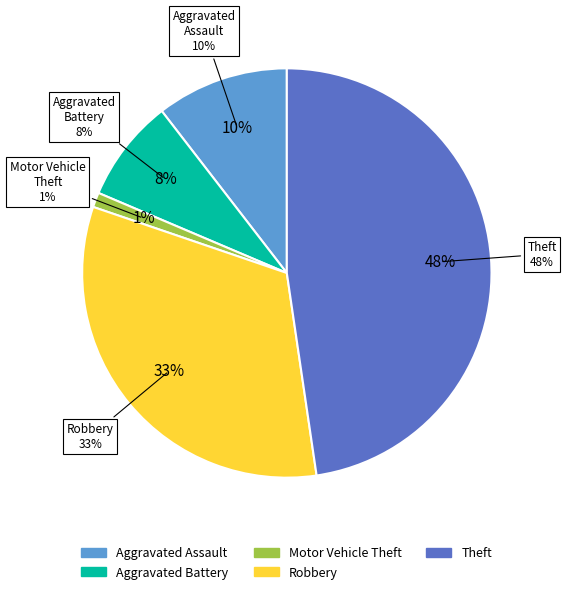

What is the smallest slice in the pie chart?

Motor Vehicle Theft